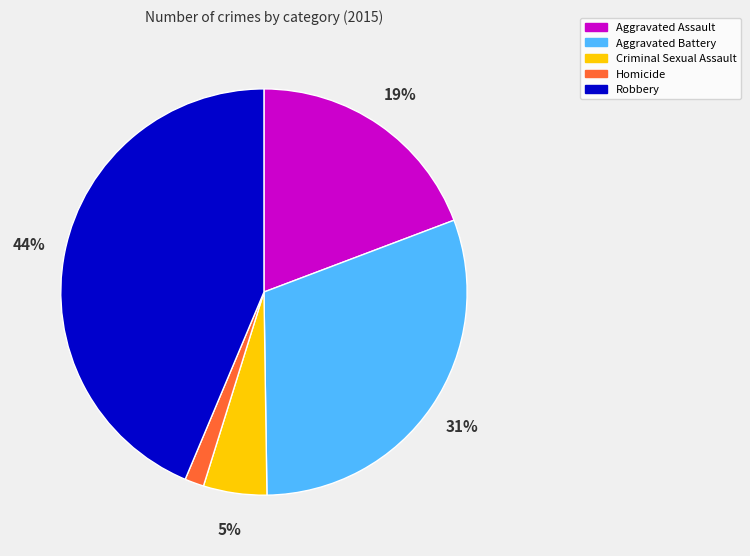

What percentage is the Aggravated Assault slice, to the nearest percent?

19%